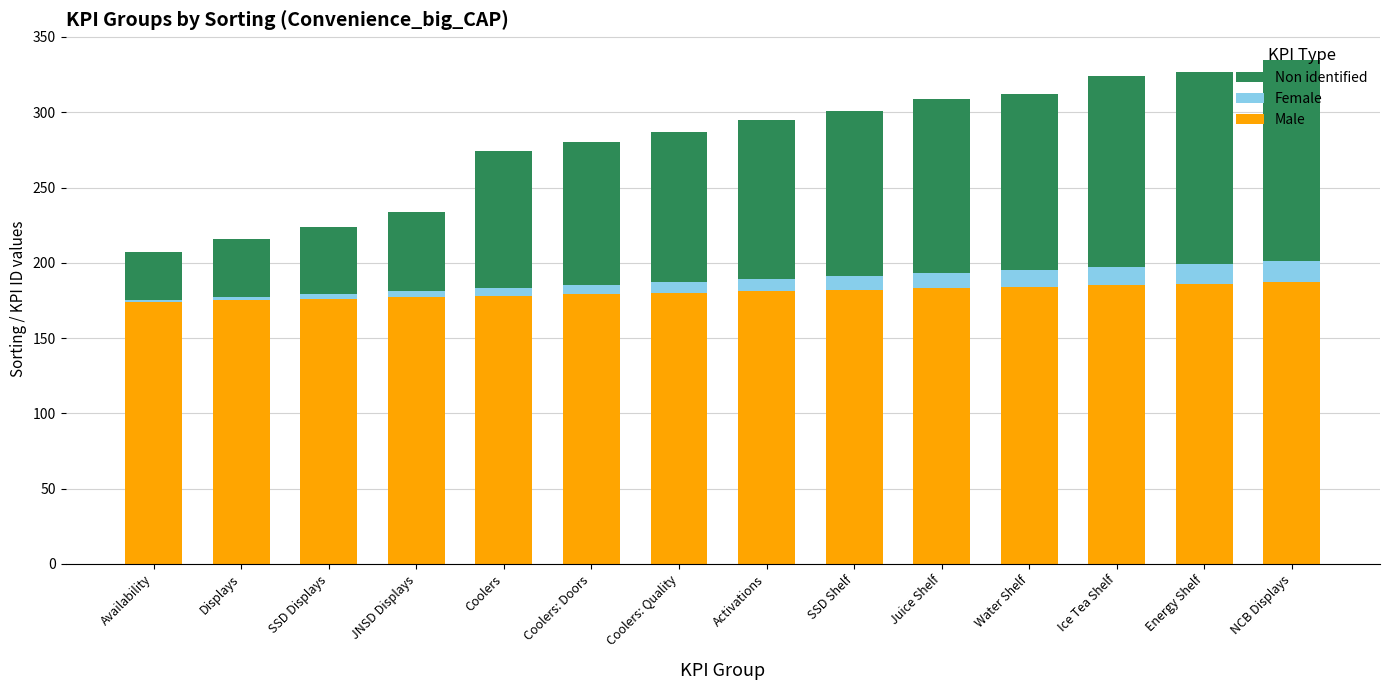

What is the total value across all series at Energy Shelf?

327